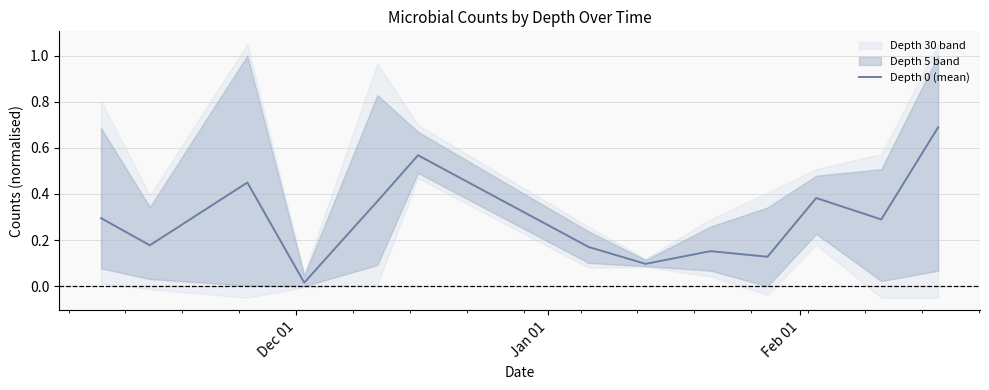

What is the difference between the maximum and minimum values?

0.7